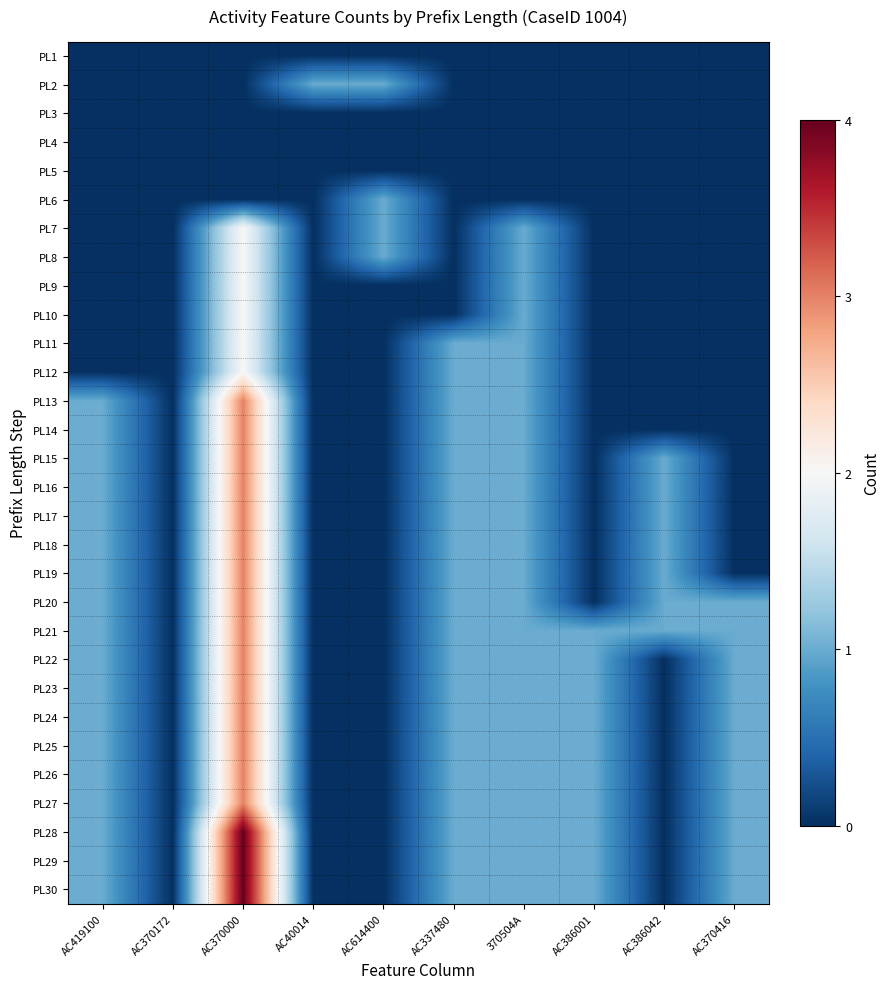

What is the difference between the highest and lowest values at 370504A?

1